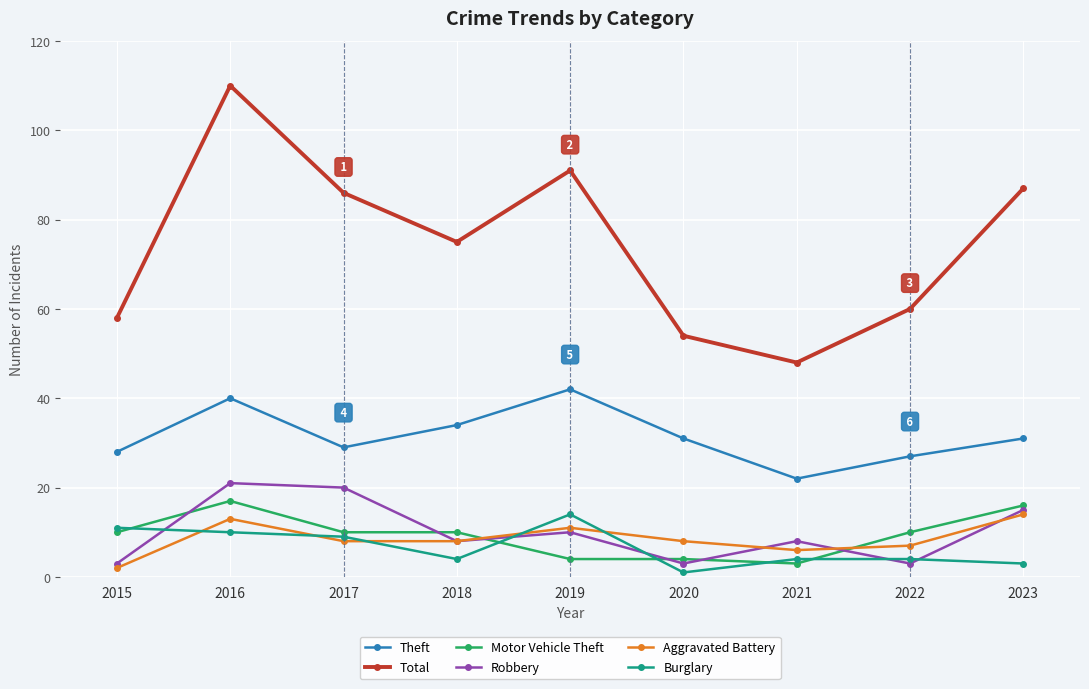

Reading left to right, what are all the values shown in this chart?

Theft: 2015=28	2016=40	2017=29	2018=34	2019=42	2020=31	2021=22	2022=27	2023=31
Total: 2015=58	2016=110	2017=86	2018=75	2019=91	2020=54	2021=48	2022=60	2023=87
Motor Vehicle Theft: 2015=10	2016=17	2017=10	2018=10	2019=4	2020=4	2021=3	2022=10	2023=16
Robbery: 2015=3	2016=21	2017=20	2018=8	2019=10	2020=3	2021=8	2022=3	2023=15
Aggravated Battery: 2015=2	2016=13	2017=8	2018=8	2019=11	2020=8	2021=6	2022=7	2023=14
Burglary: 2015=11	2016=10	2017=9	2018=4	2019=14	2020=1	2021=4	2022=4	2023=3